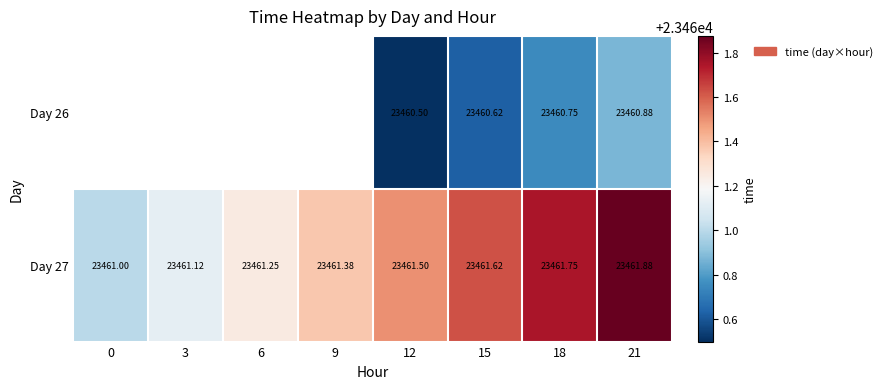

Where does the Day 26 series first go above 23460?

12